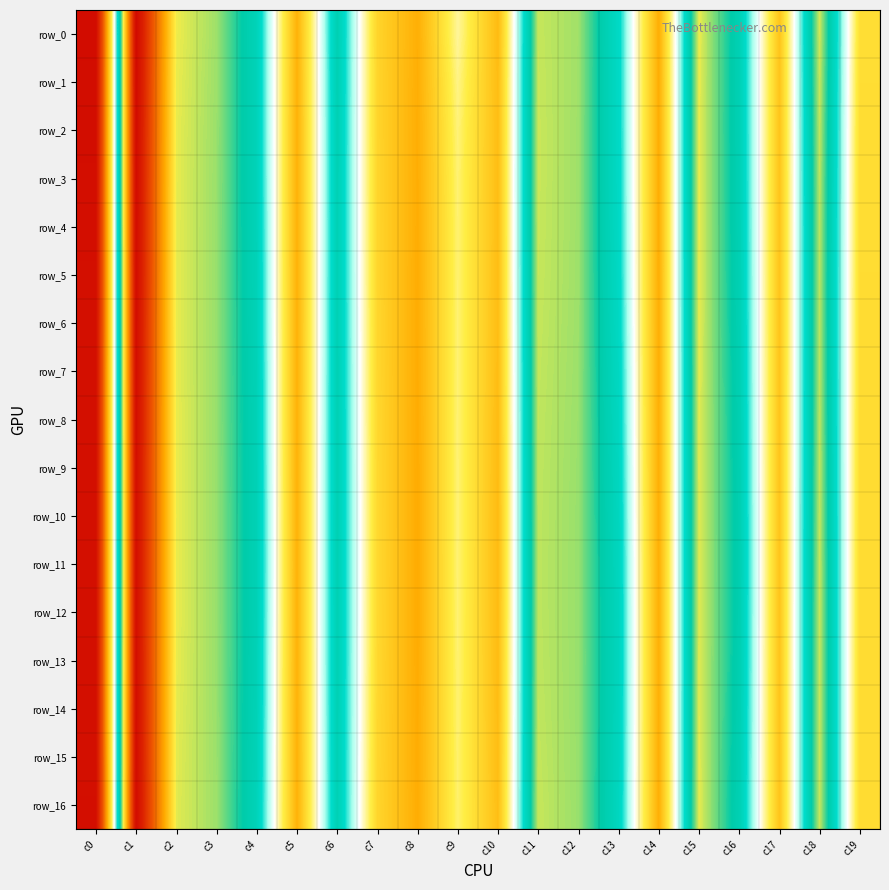

At which label is row_11 closest to 0?

c13